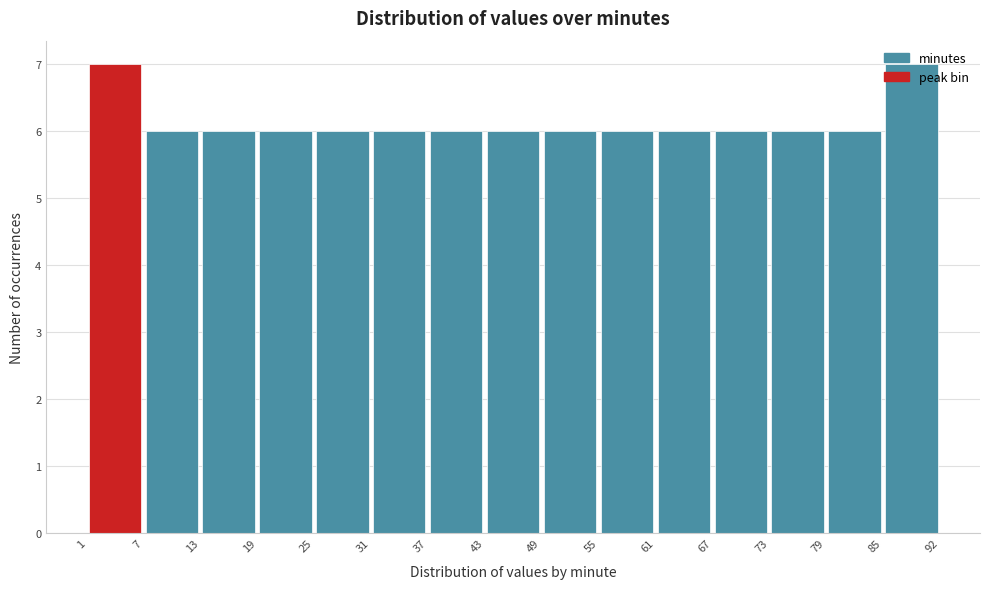

Reading left to right, transcribe this chart: for each bar, give the range it covers on the x-axis and its height. The values are not printed on the chart, so give them approximately, as read against the axis.

1 to 7: 7
7 to 13: 6
13 to 19: 6
19 to 25: 6
25 to 31: 6
31 to 37: 6
37 to 43: 6
43 to 49: 6
49 to 55: 6
55 to 61: 6
61 to 67: 6
67 to 73: 6
73 to 79: 6
79 to 85: 6
85 to 92: 7